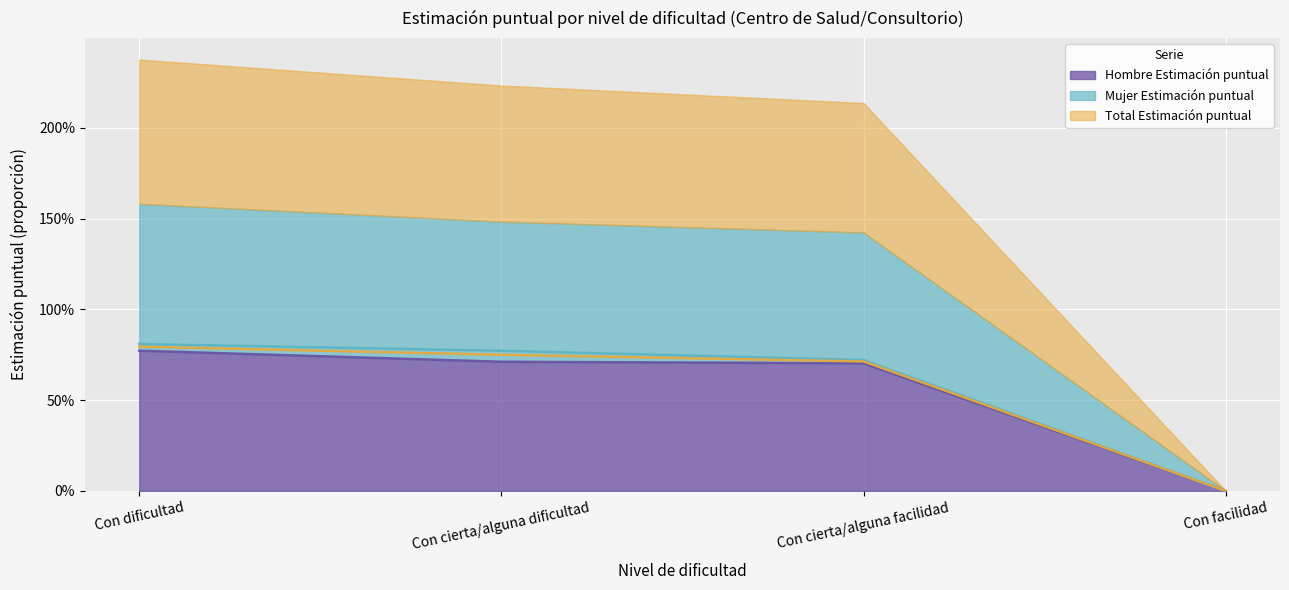

The Hombre Estimación puntual series shows 1.0 at Con cierta/alguna dificultad. True or false?

False